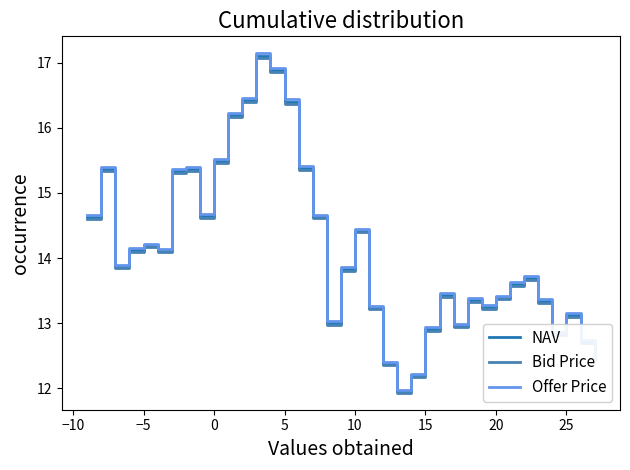

Which series has the largest range (max minus min)?

Offer Price